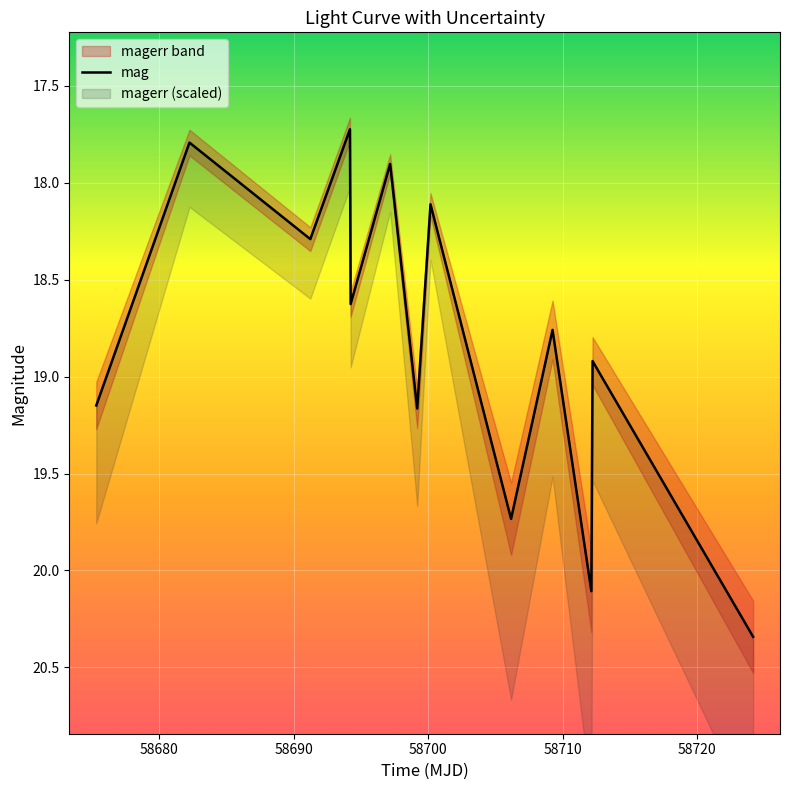

Reading left to right, transcribe all the data shown in this chart.

19.1	17.8	18.3	17.7	18.6	17.9	19.2	18.1	19.7	18.8	20.1	18.9	20.3